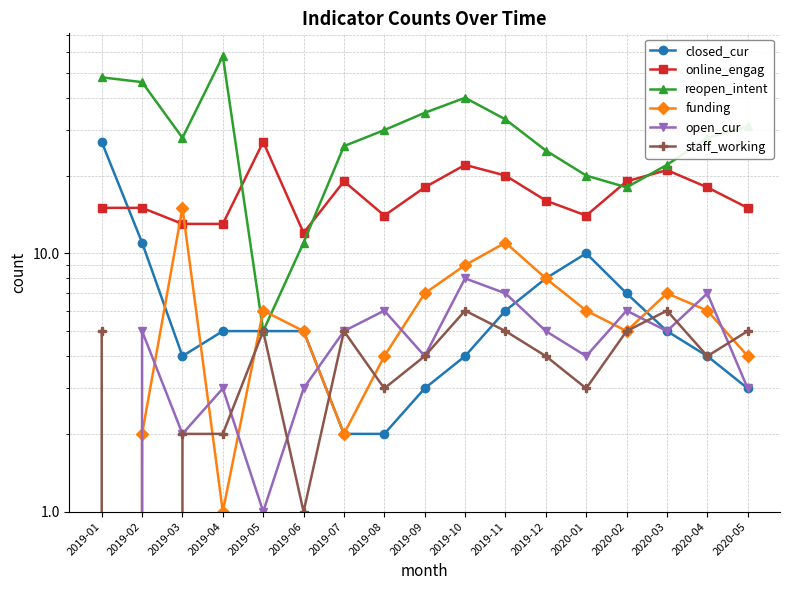

Which series has the largest total across all categories?

reopen_intent